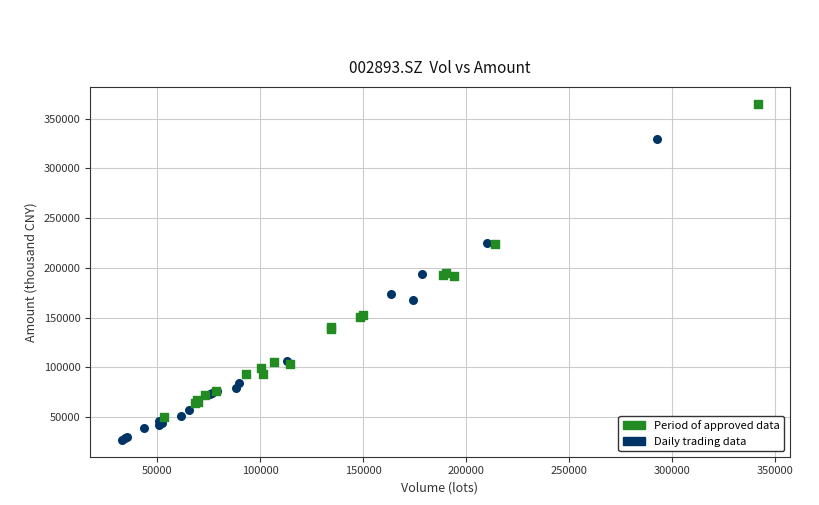

Which series contains the lowest Y value?

Daily trading data